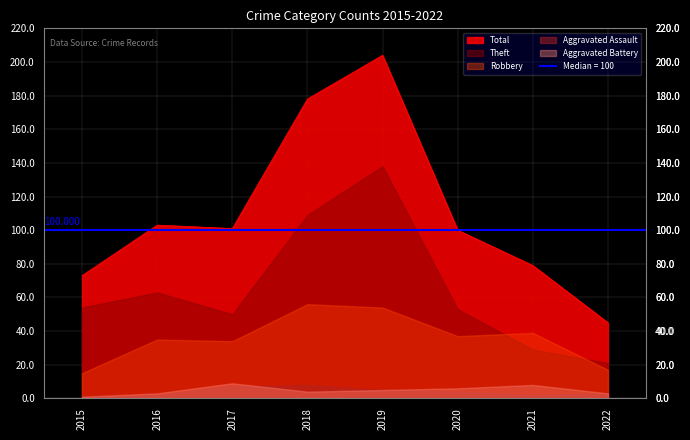

What is the difference between the maximum and minimum values in the Aggravated Battery series?

8